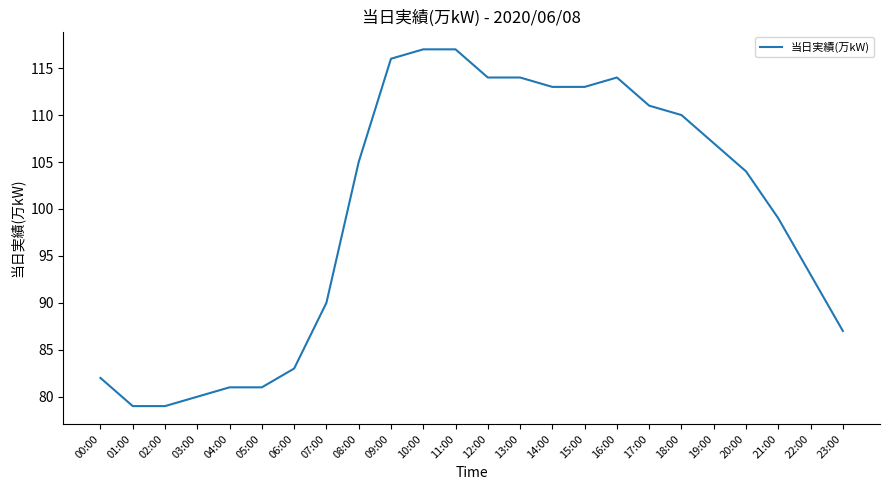

At which label is the value closest to 98?

21:00